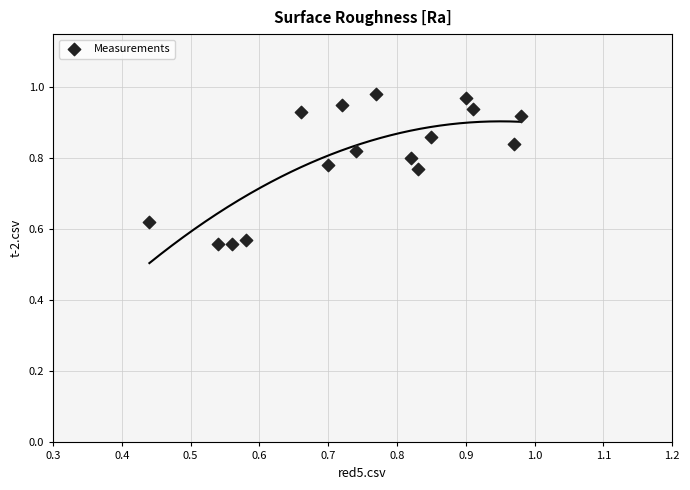

What is the range of X values (max minus min)?

0.5